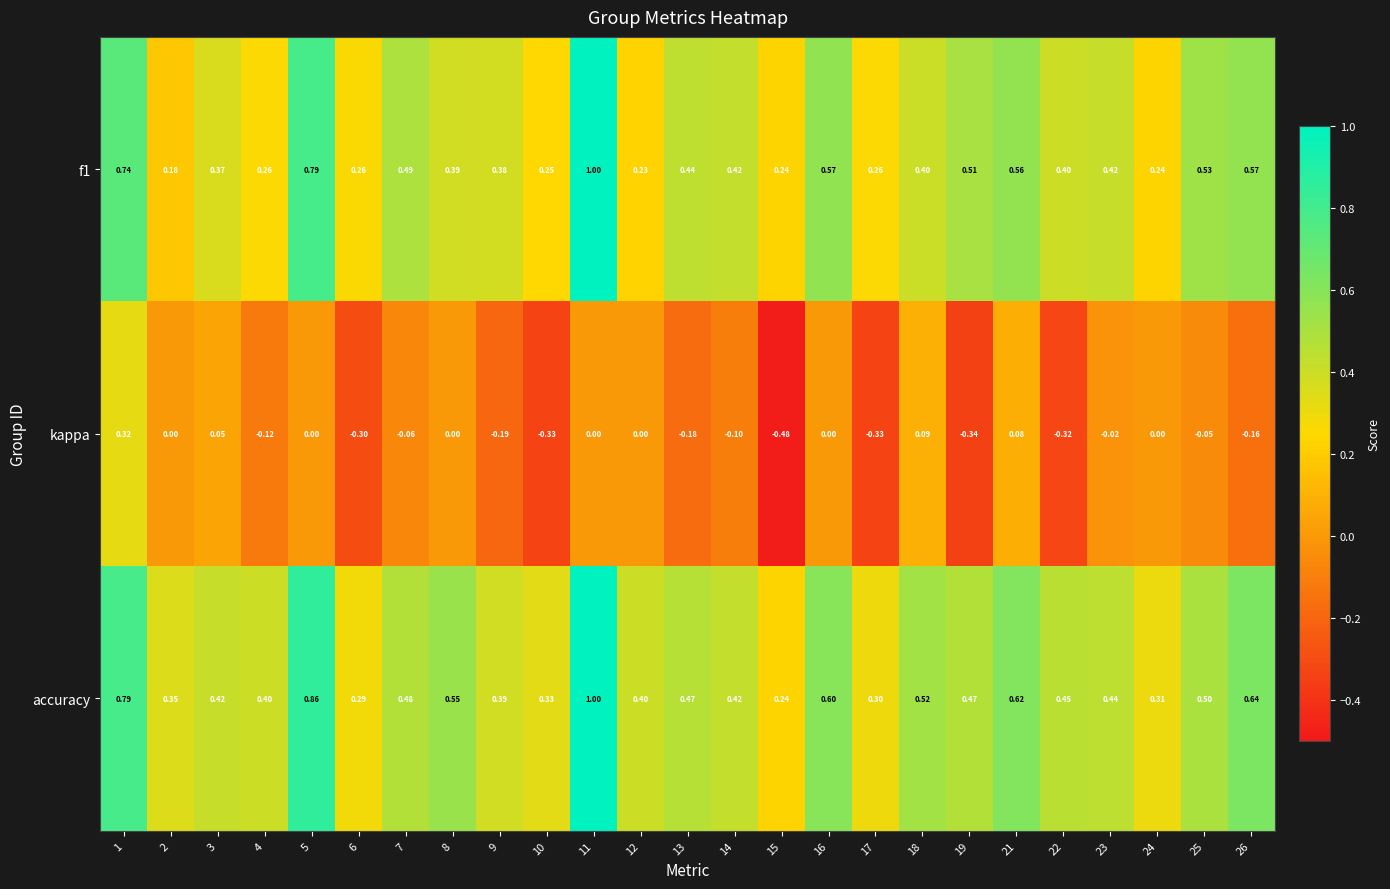

Which series changed the most between 13 and 25?

kappa